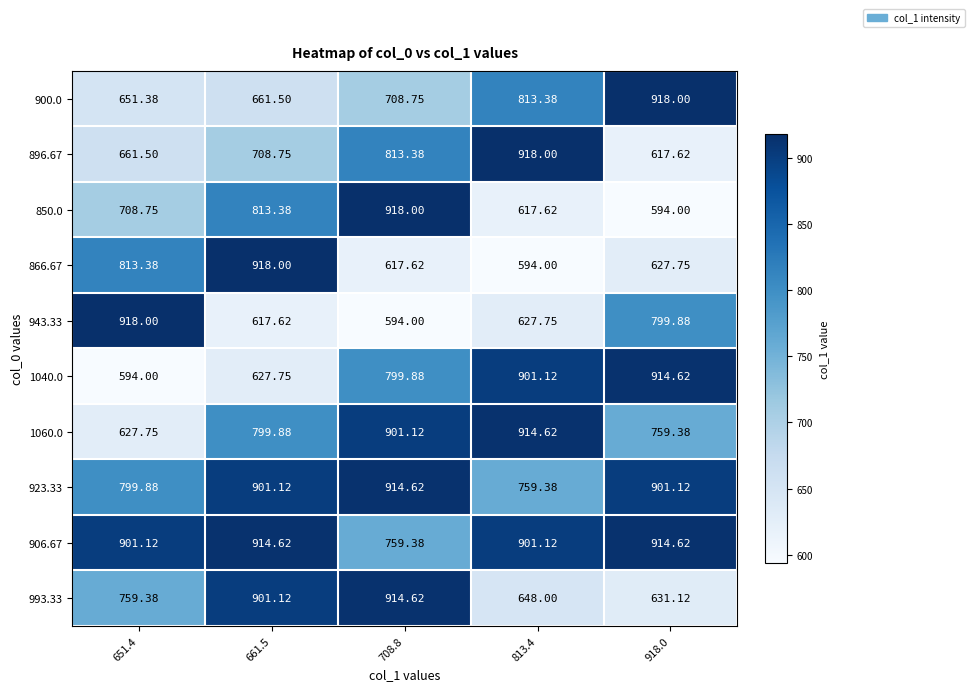

Which has a higher value, 708.8 or 651.4?

708.8